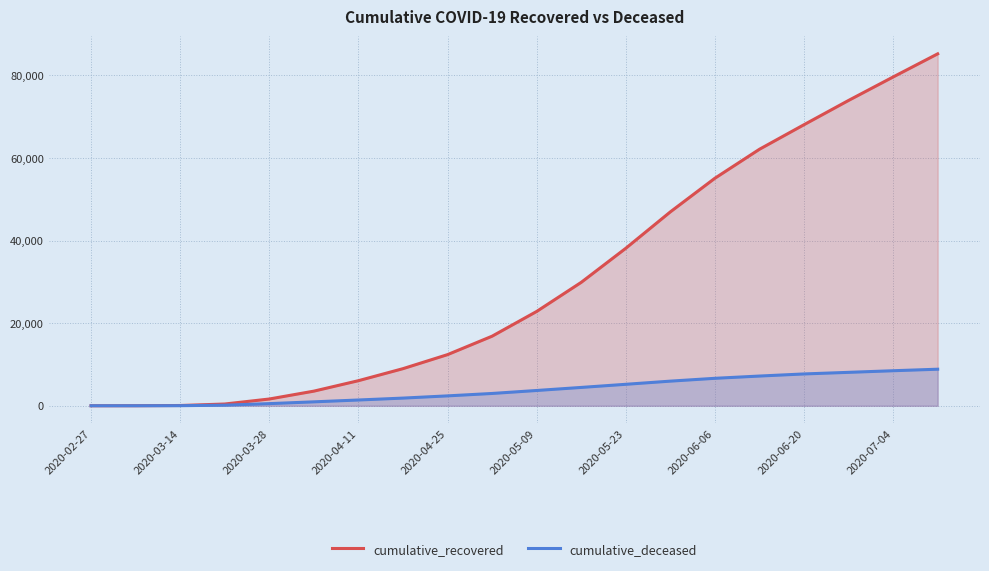

What is the sum of all cumulative_deceased values?

76535